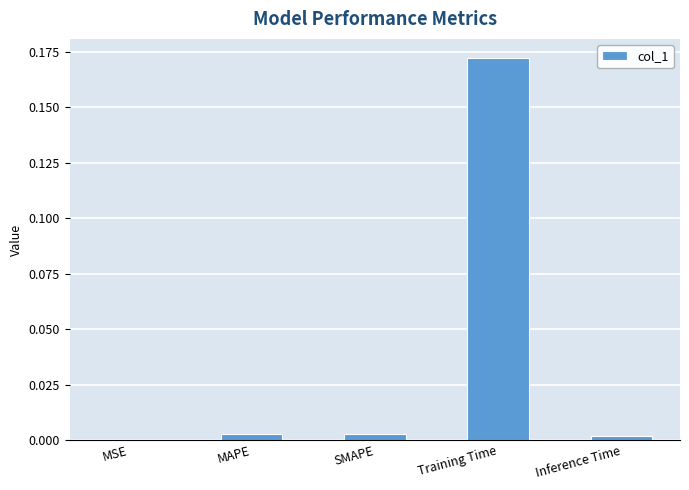

Which has a higher value, Inference Time or Training Time?

Training Time